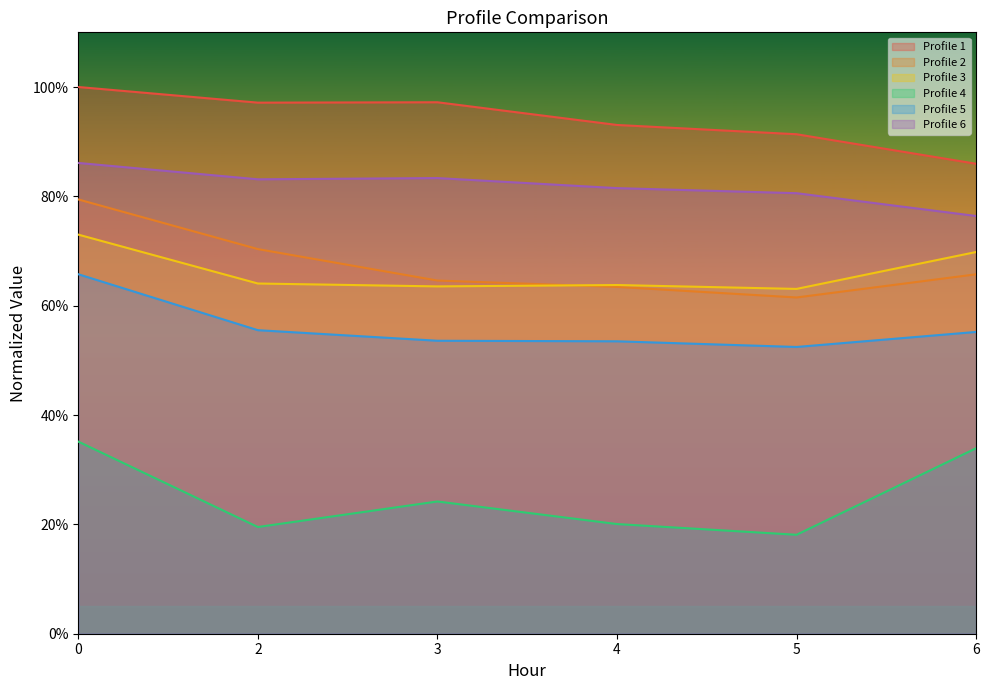

Rank the series by their maximum value, from highest to lowest.

Profile 1, Profile 6, Profile 2, Profile 3, Profile 5, Profile 4